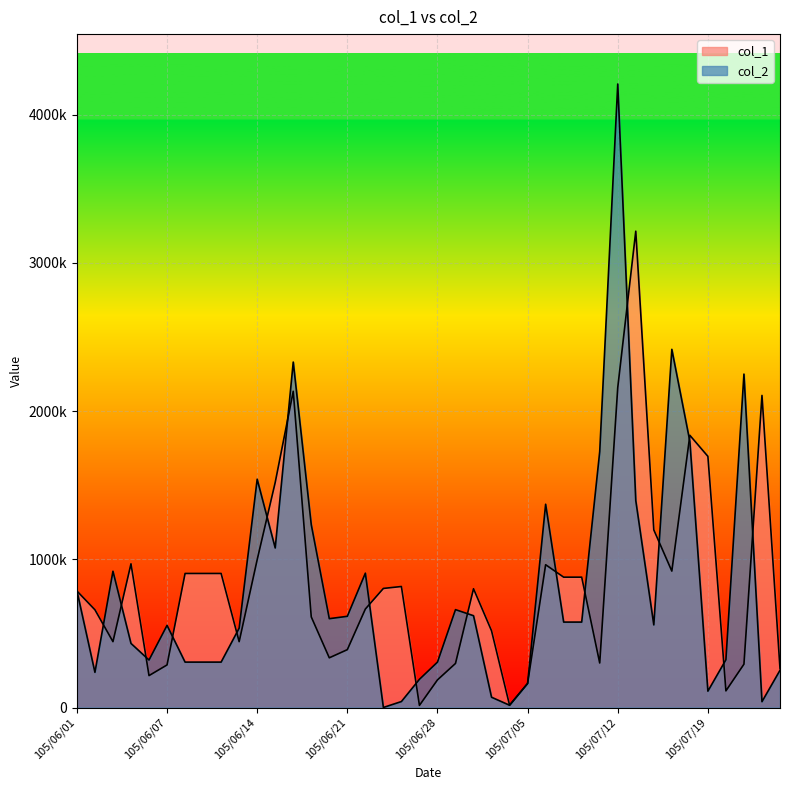

Is it true that col_2 equals 88294 at 105/06/02?

False